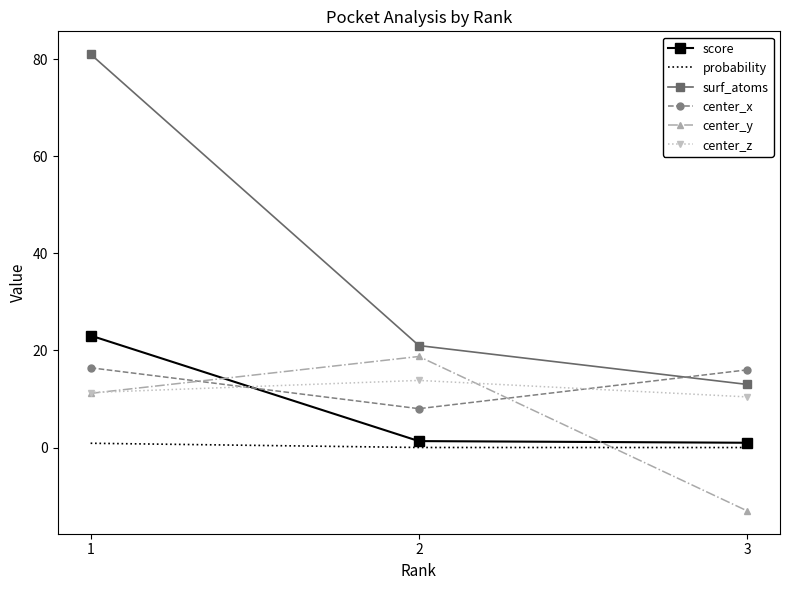

True or false: center_y has a value of -23.2 at 3.

False